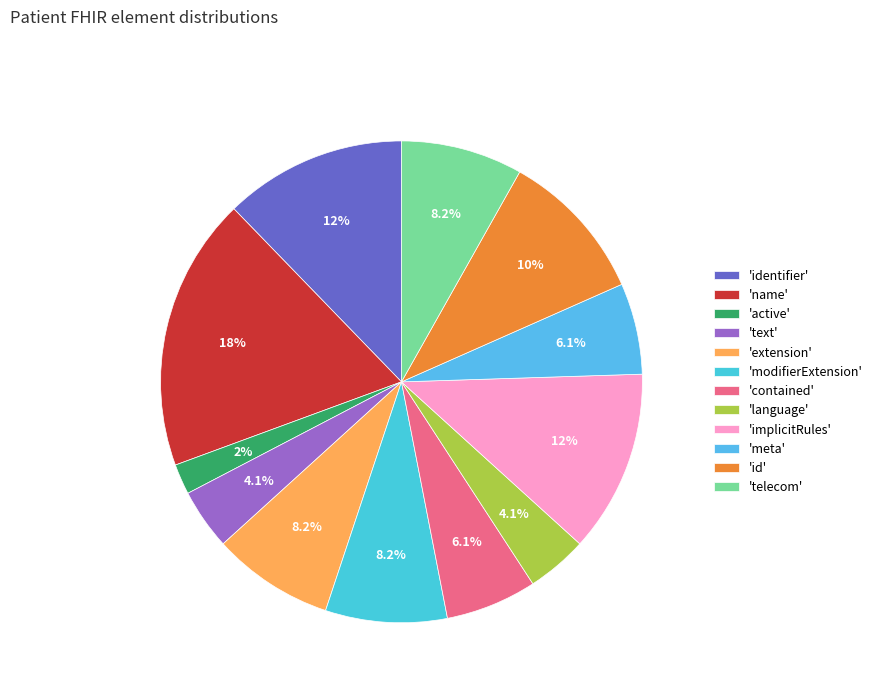

Which slice is the largest?

'name'